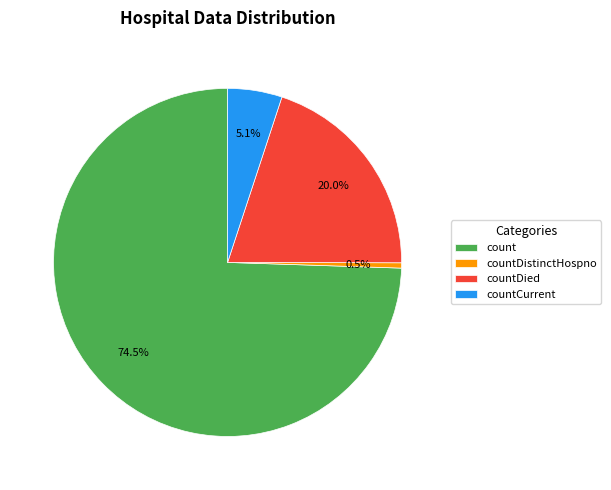

Rank the categories by value from highest to lowest.

count, countDied, countCurrent, countDistinctHospno